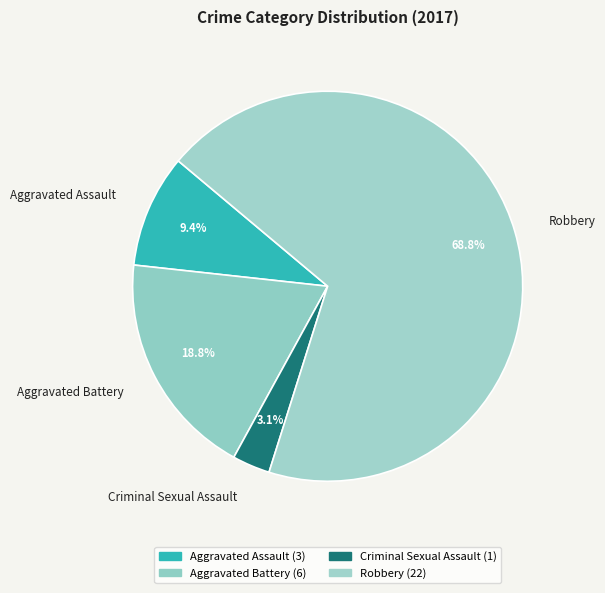

Which slice represents more than half of the pie?

Robbery